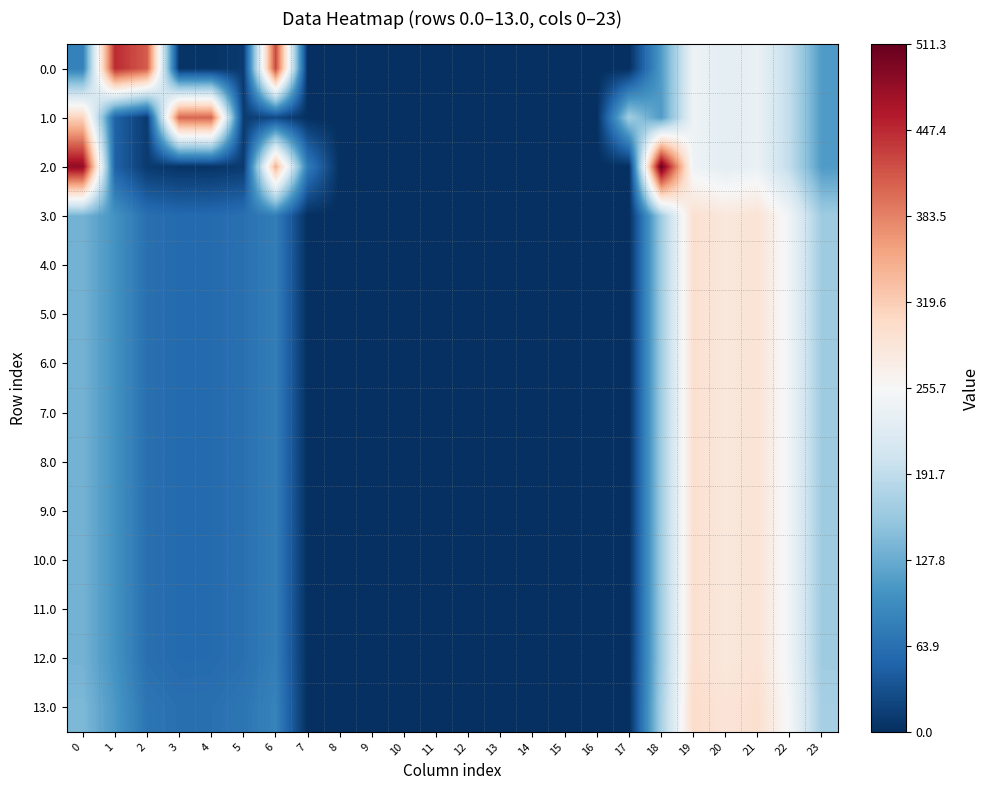

What is the maximum value shown in the chart?

511.3